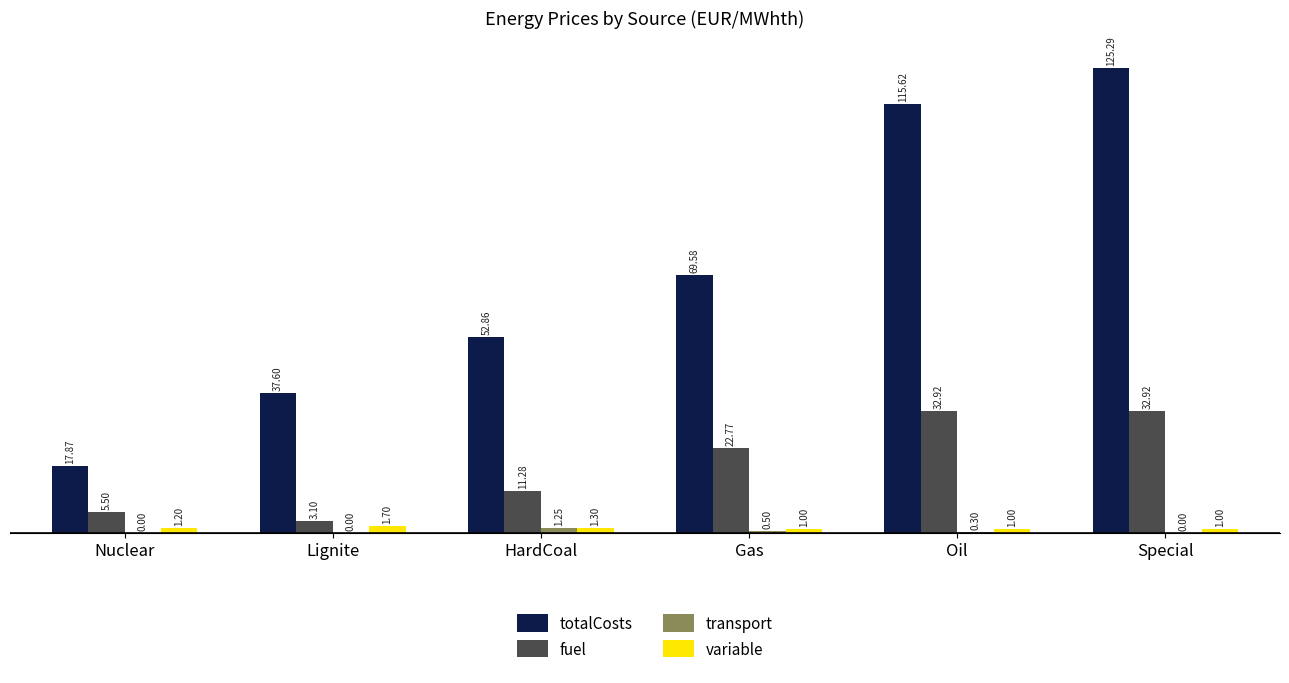

What is the sum of the variable values at Oil and Gas?

2.0